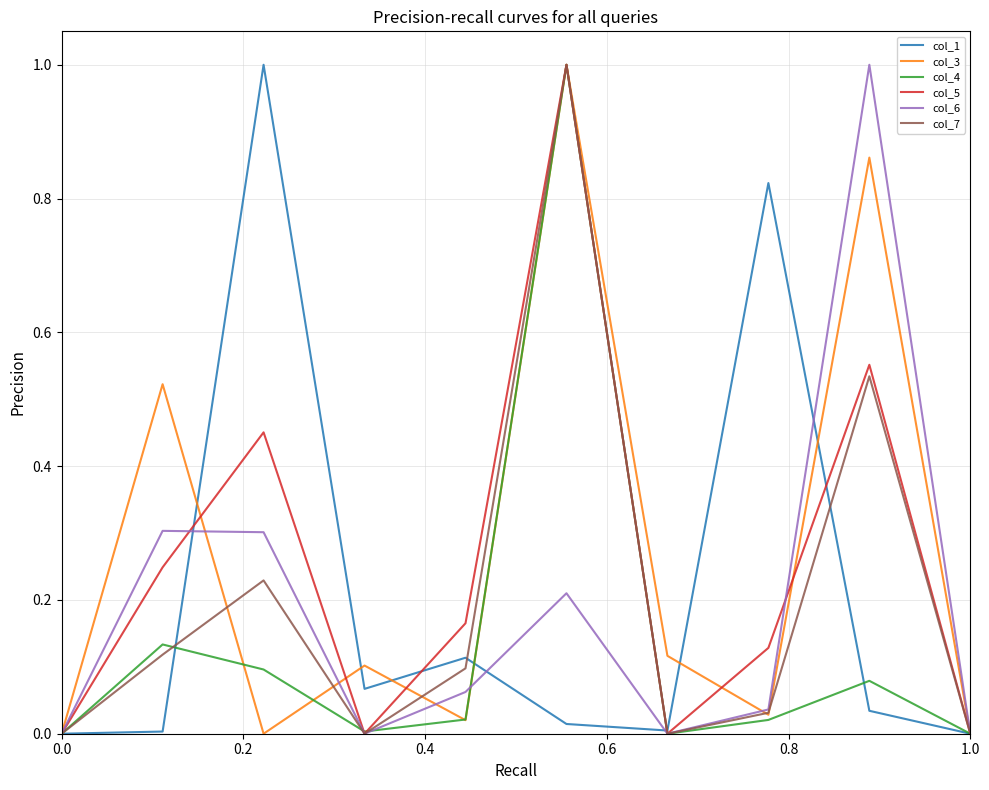

What is the highest value of the col_4 series?

1.0